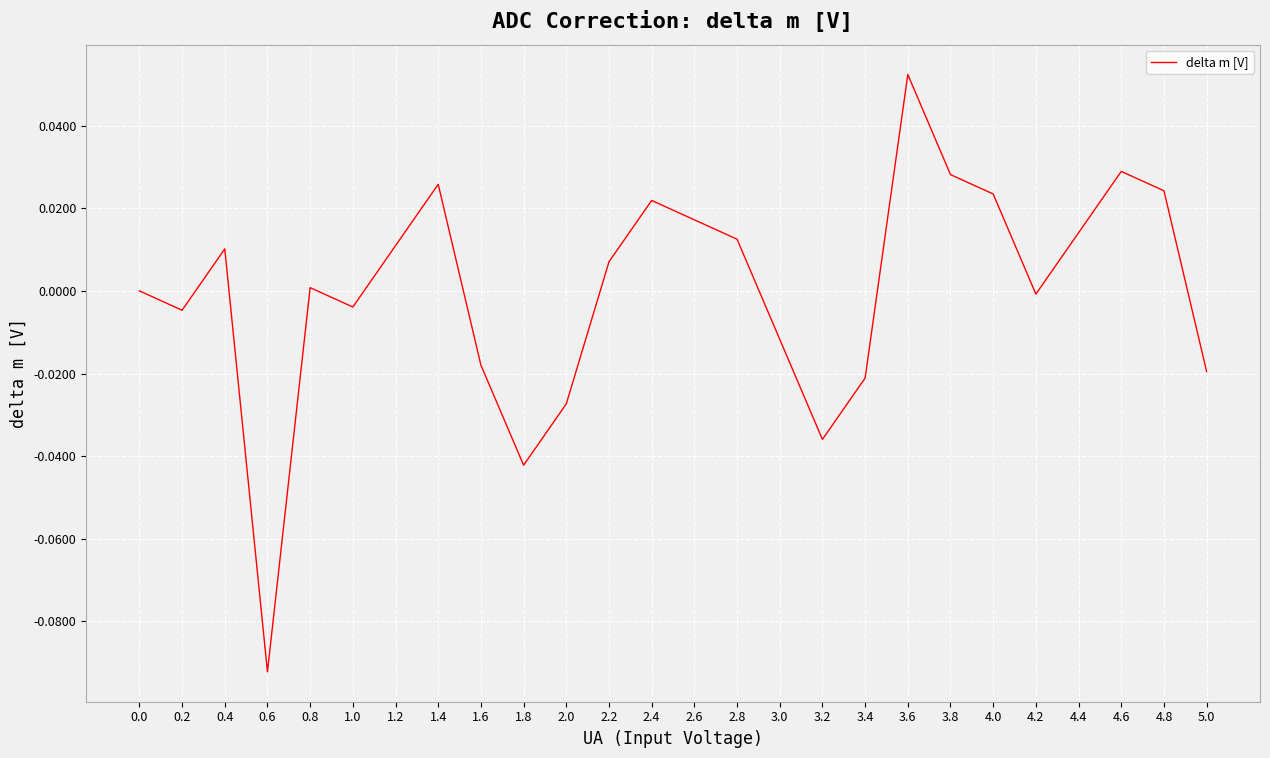

True or false: the data has more than 0 interior local peaks.

True